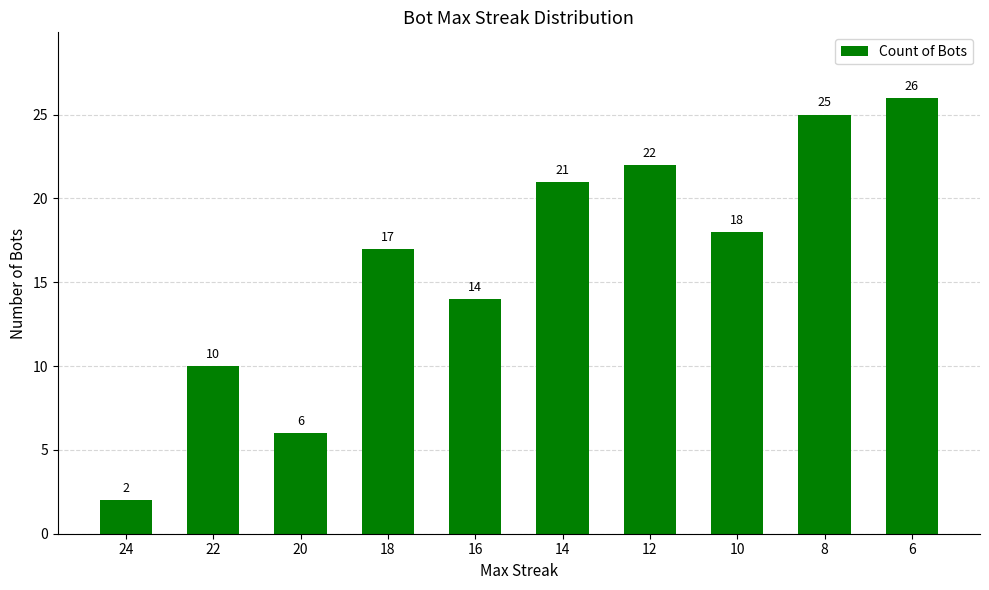

Reading left to right, what are all the values shown in this chart?

2	10	6	17	14	21	22	18	25	26